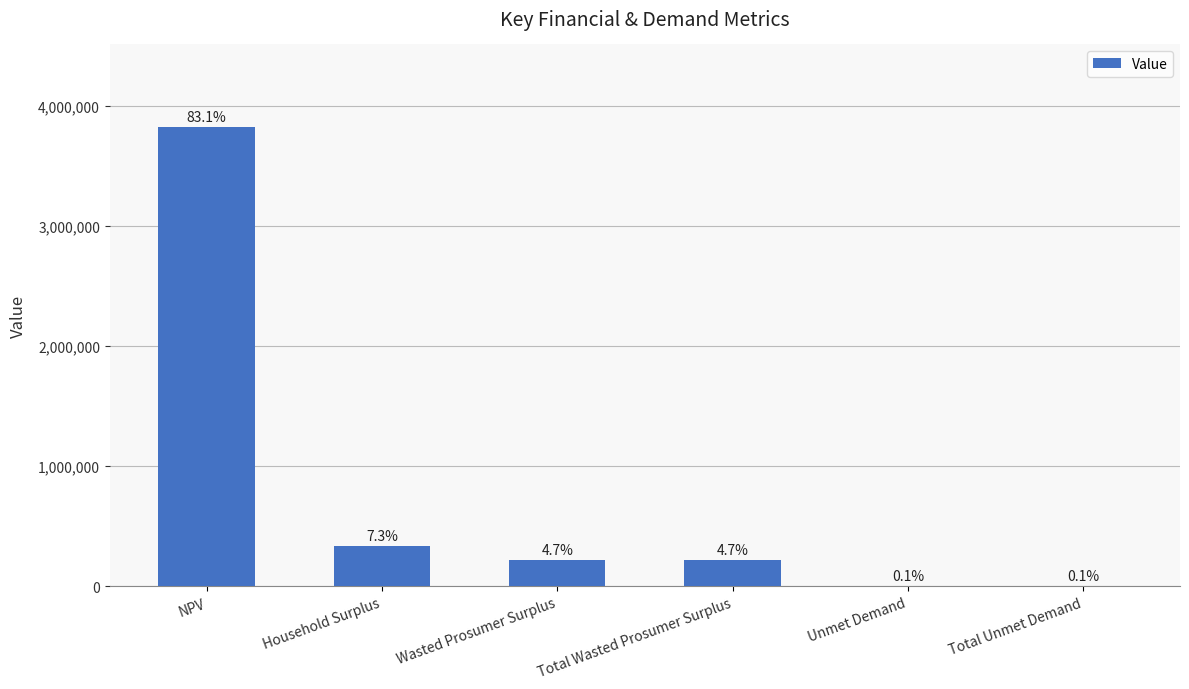

How many distinct data groups are displayed?

1